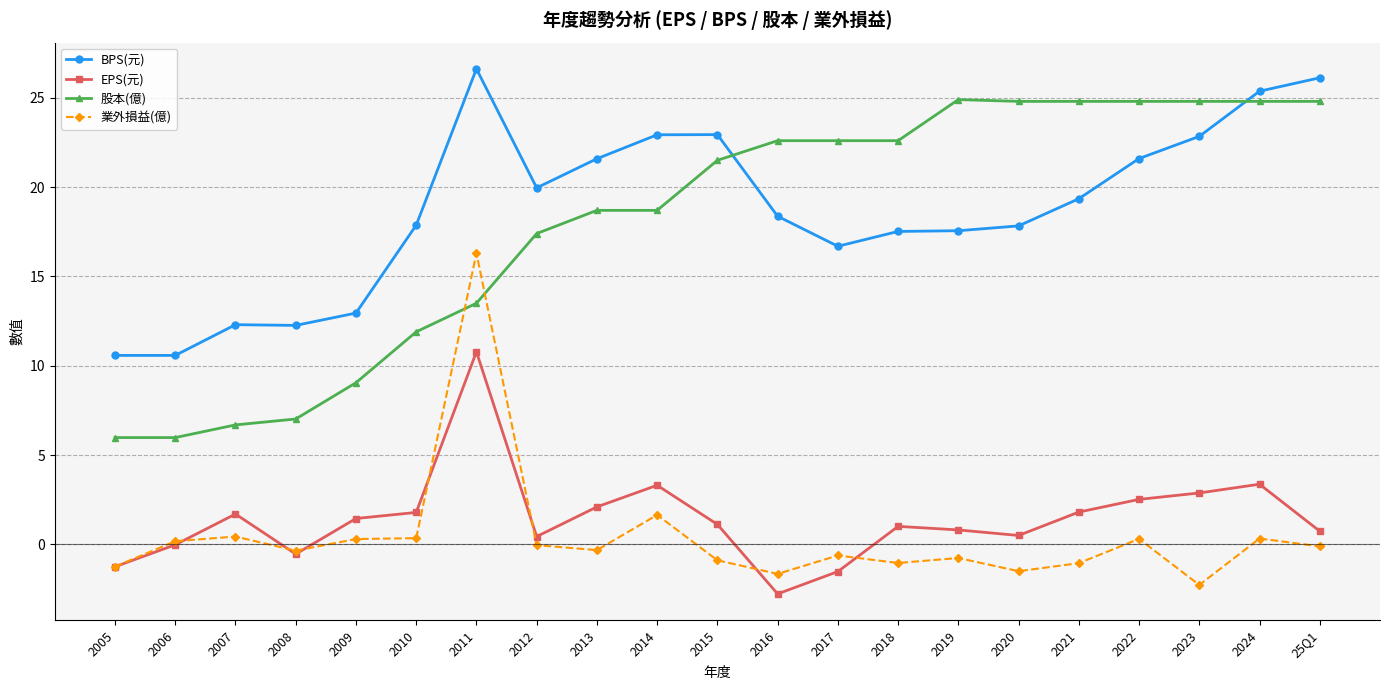

Where does the EPS(元) series first go above 1?

2007